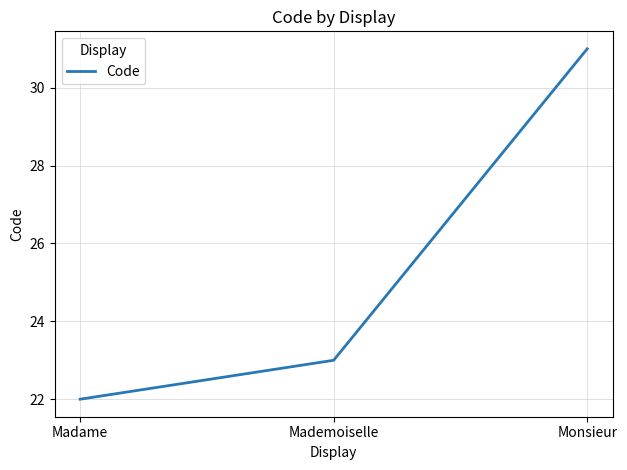

Between Madame and Mademoiselle, which is larger?

Mademoiselle